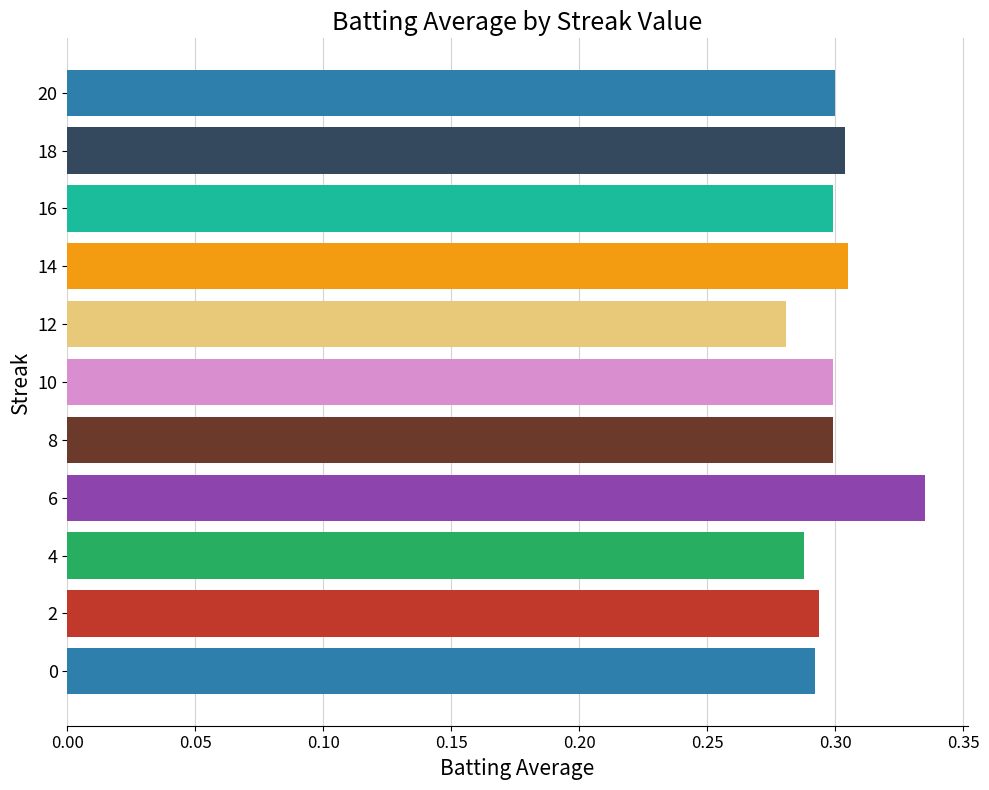

The value at 12 is 0.1. True or false?

False